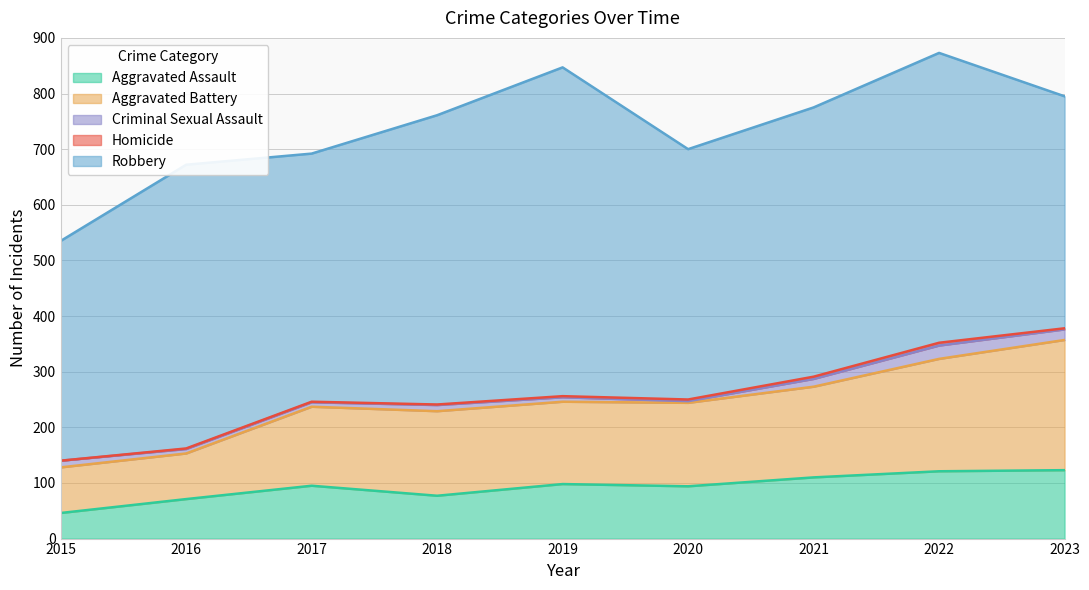

Reading left to right, transcribe all the data shown in this chart.

Aggravated Assault: 2015=46	2016=71	2017=95	2018=77	2019=98	2020=94	2021=110	2022=121	2023=123
Aggravated Battery: 2015=82	2016=82	2017=142	2018=152	2019=148	2020=150	2021=163	2022=202	2023=234
Criminal Sexual Assault: 2015=12	2016=8	2017=8	2018=11	2019=8	2020=3	2021=14	2022=24	2023=19
Homicide: 2015=0	2016=1	2017=1	2018=1	2019=2	2020=3	2021=4	2022=5	2023=2
Robbery: 2015=395	2016=510	2017=446	2018=520	2019=591	2020=450	2021=484	2022=521	2023=417